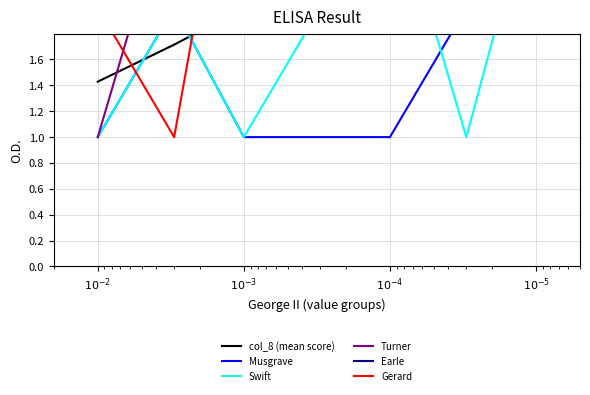

At how many categories does at least one series exceed 2?

6